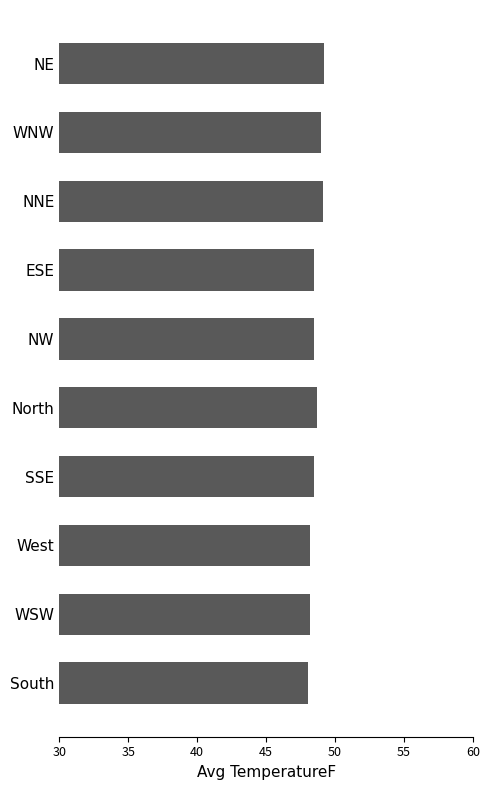

The chart shows a value of 49.2 at NE. True or false?

True